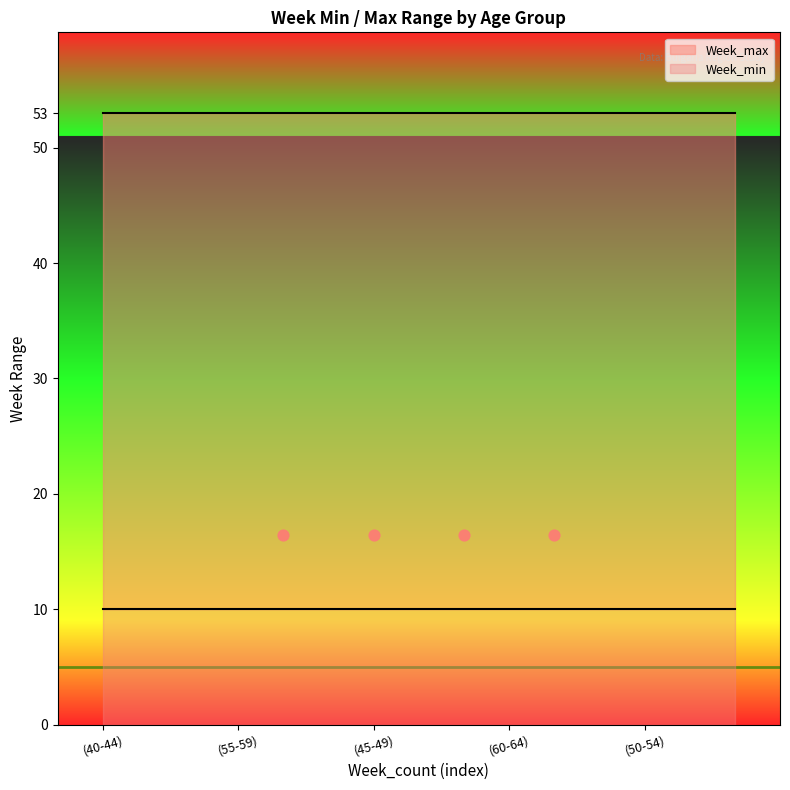

Which series reaches the maximum Y coordinate?

Week_max